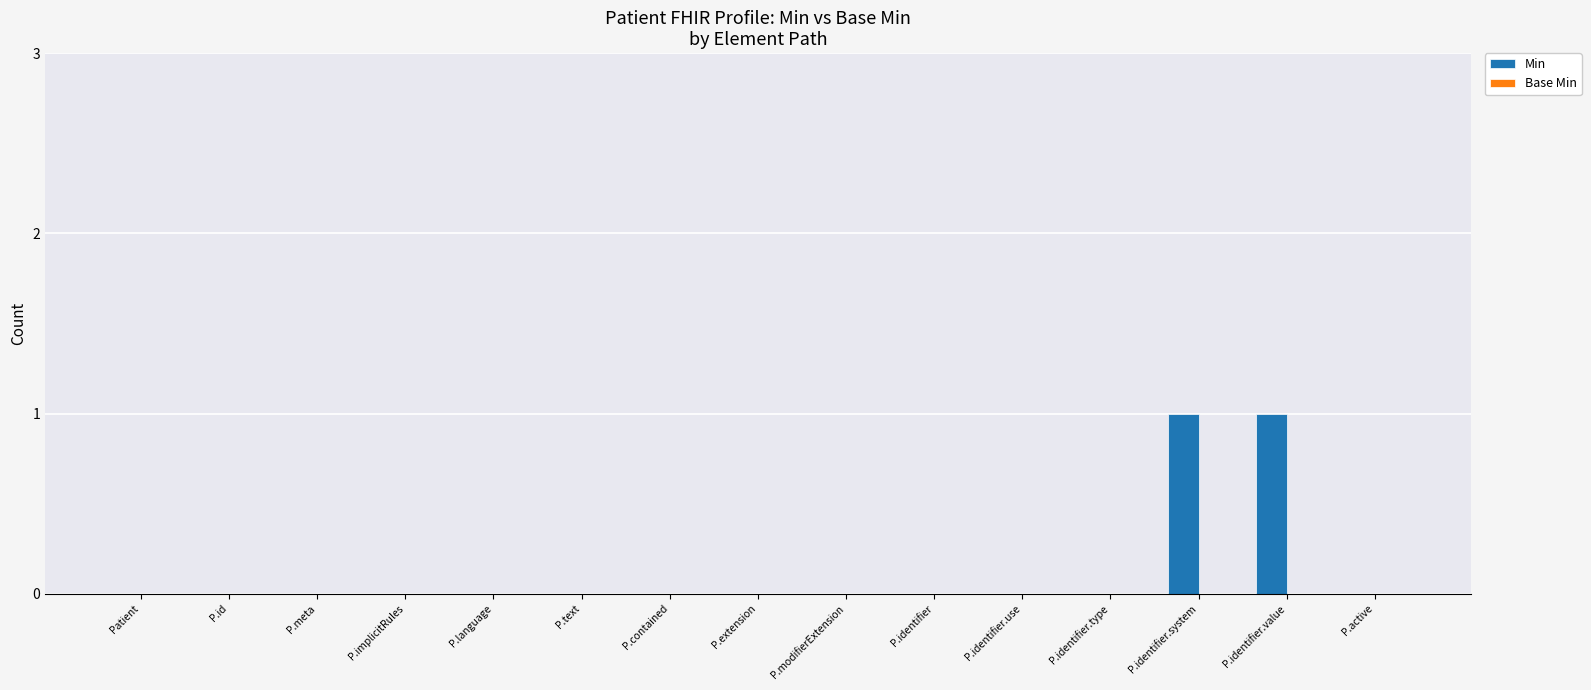

Reading right to left, what are all the values shown in this chart?

P.active=0	P.identifier.value=1	P.identifier.system=1	P.identifier.type=0	P.identifier.use=0	P.identifier=0	P.modifierExtension=0	P.extension=0	P.contained=0	P.text=0	P.language=0	P.implicitRules=0	P.meta=0	P.id=0	Patient=0